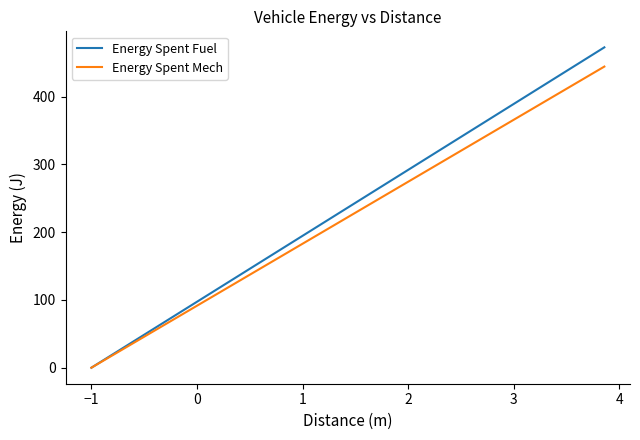

What is the average value of the Energy Spent Mech series?

222.1